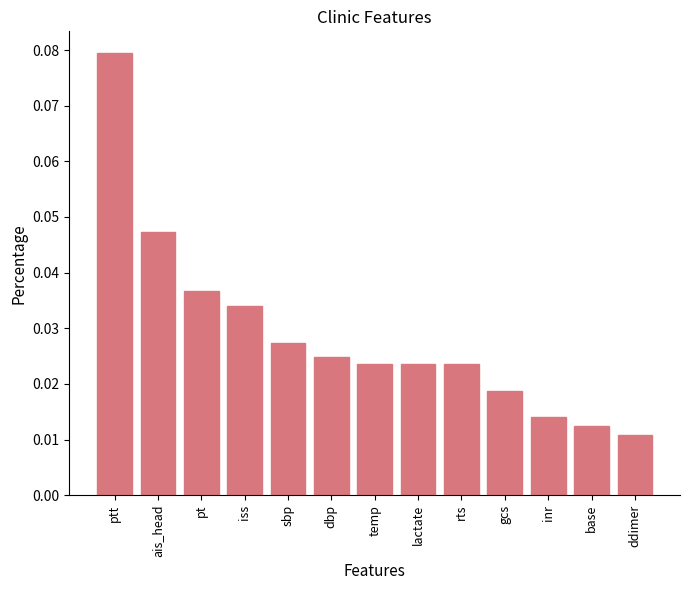

What is the sum of all values?

0.4